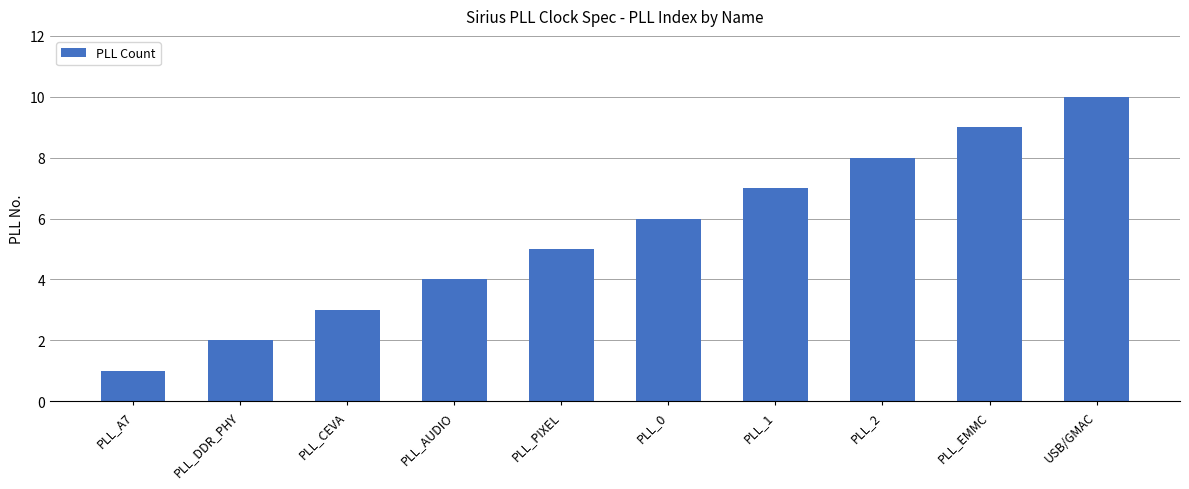

What position from the right is PLL_0?

5